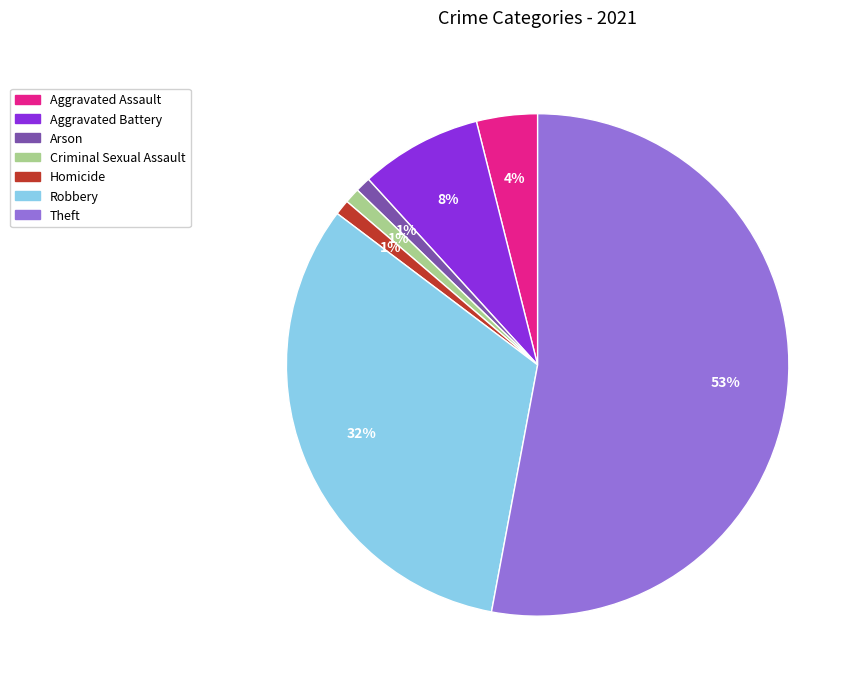

Which slice is the largest?

Theft